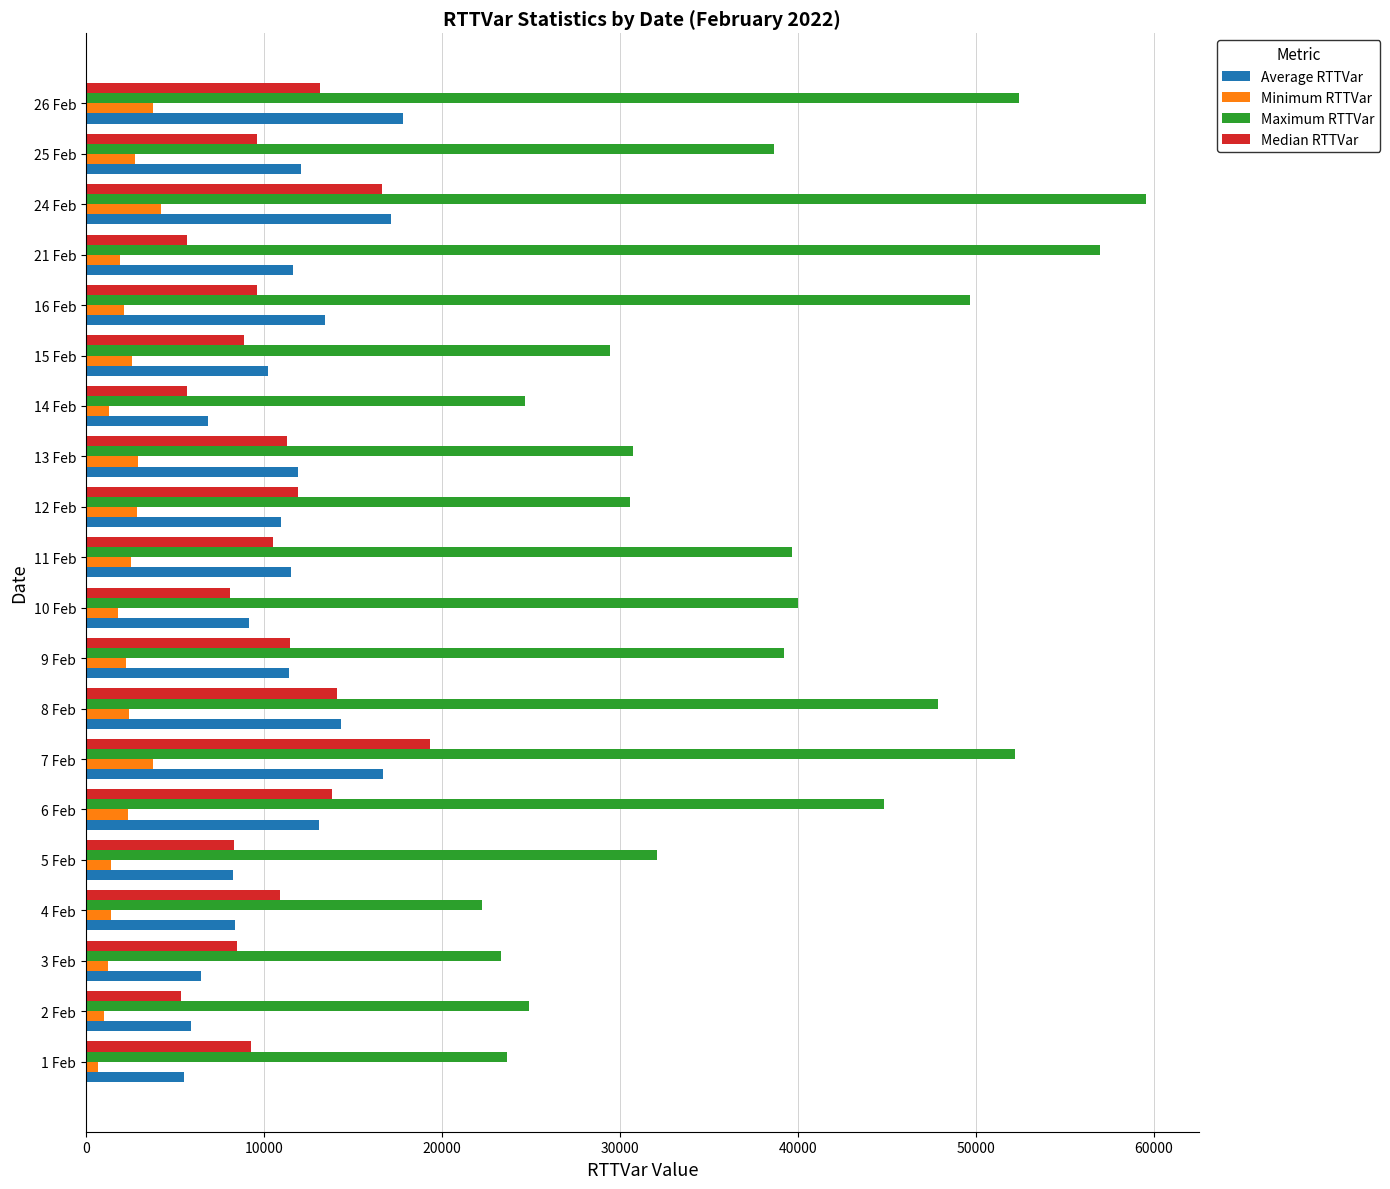

Rank the series at 7 Feb from highest to lowest value.

Maximum RTTVar, Median RTTVar, Average RTTVar, Minimum RTTVar